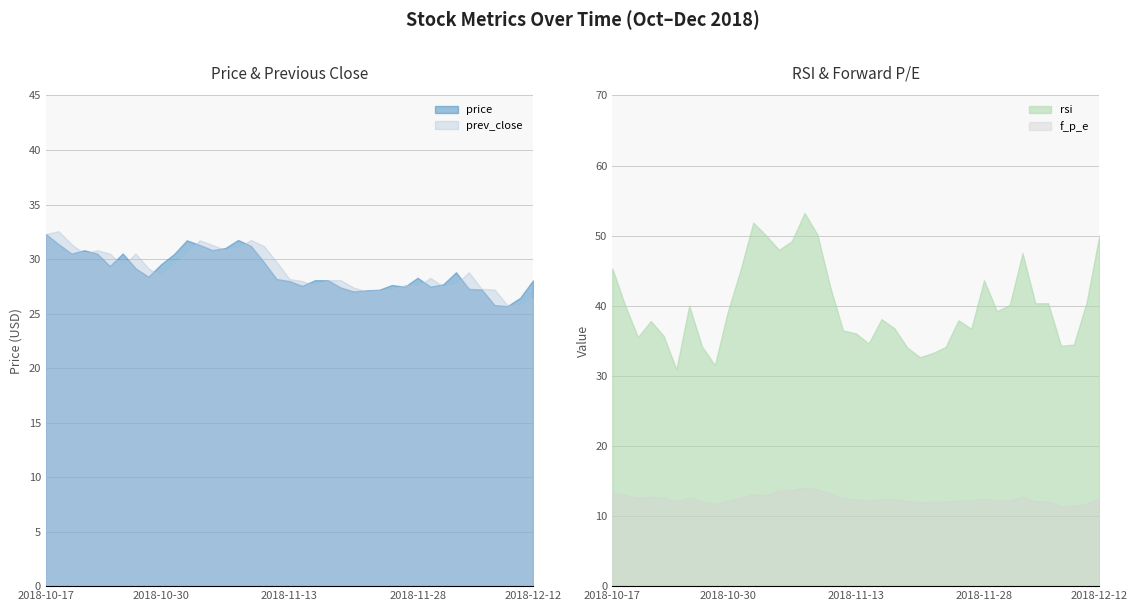

True or false: f_p_e and prev_close intersect in this chart.

False